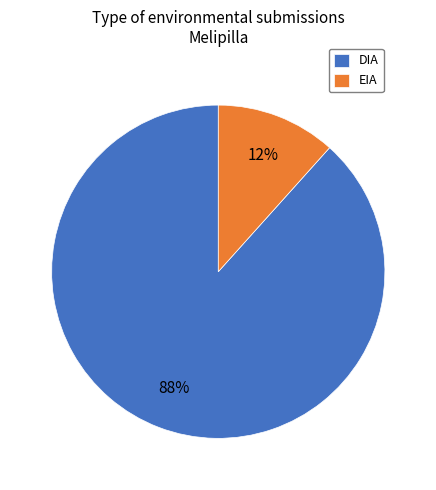

What is the smallest slice in the pie chart?

EIA